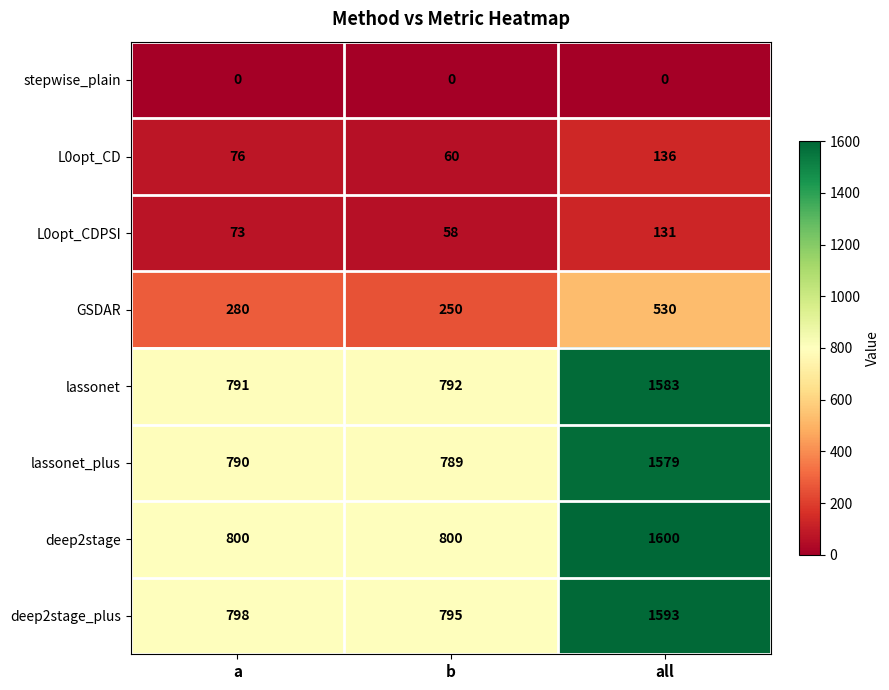

Where is L0opt_CDPSI nearest to the value 94?

a